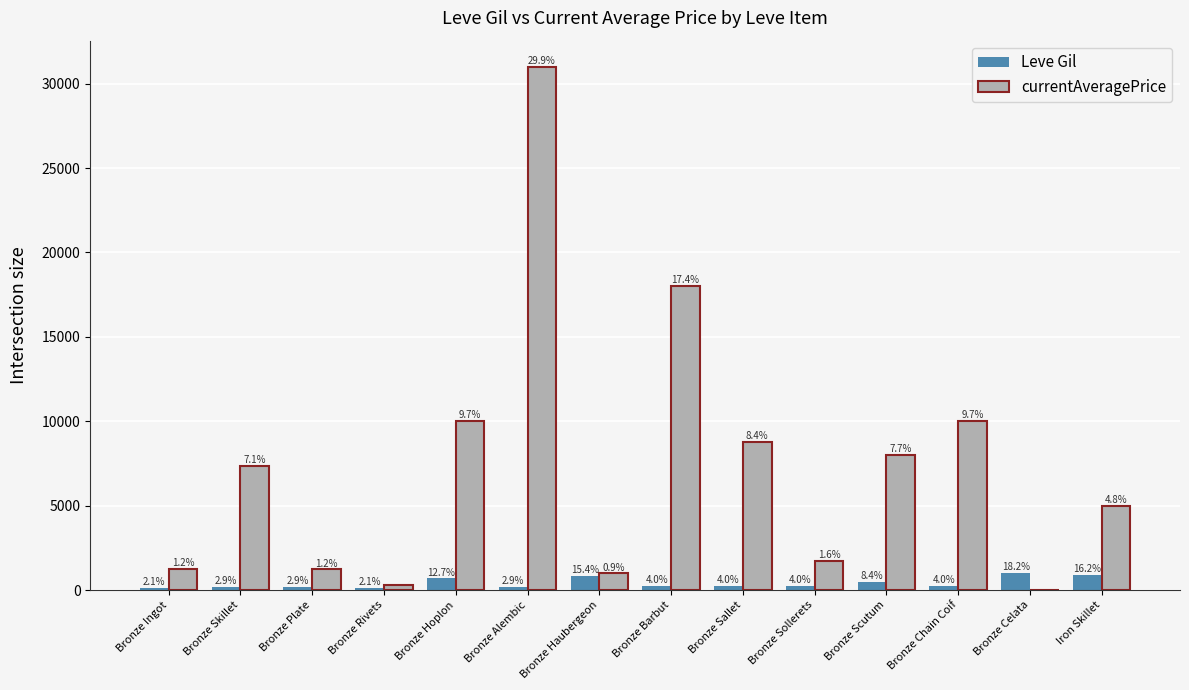

What are all the series names shown in the legend?

Leve Gil, currentAveragePrice